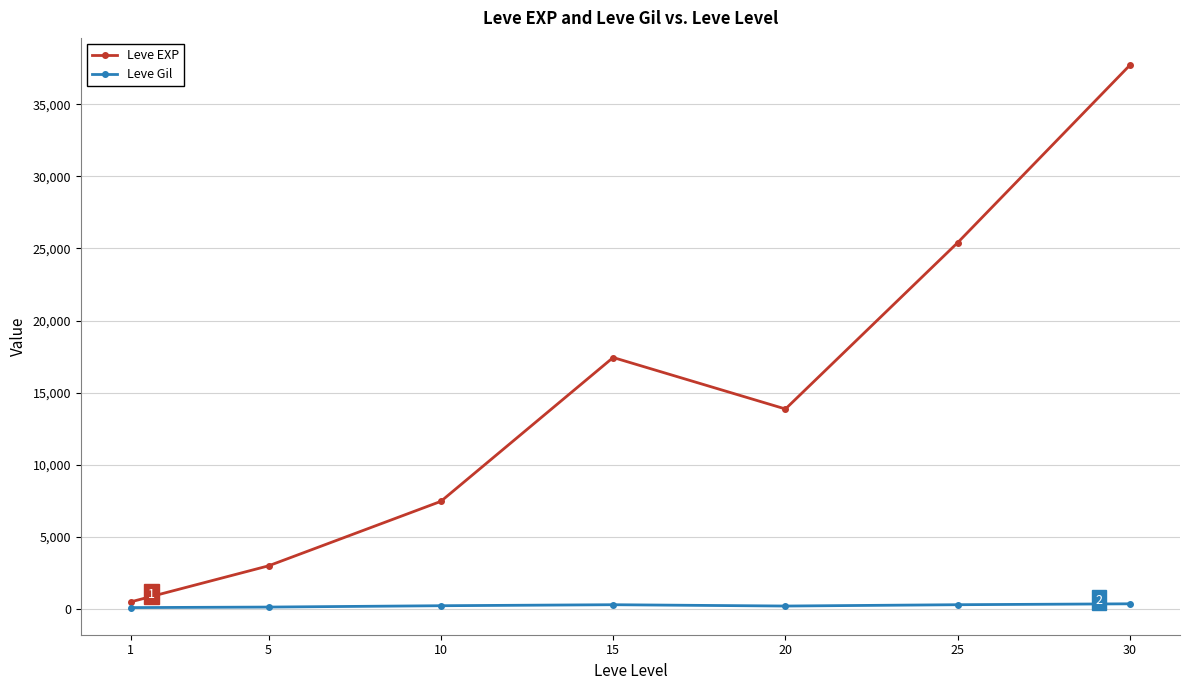

At which label does Leve Gil first exceed 242?

10